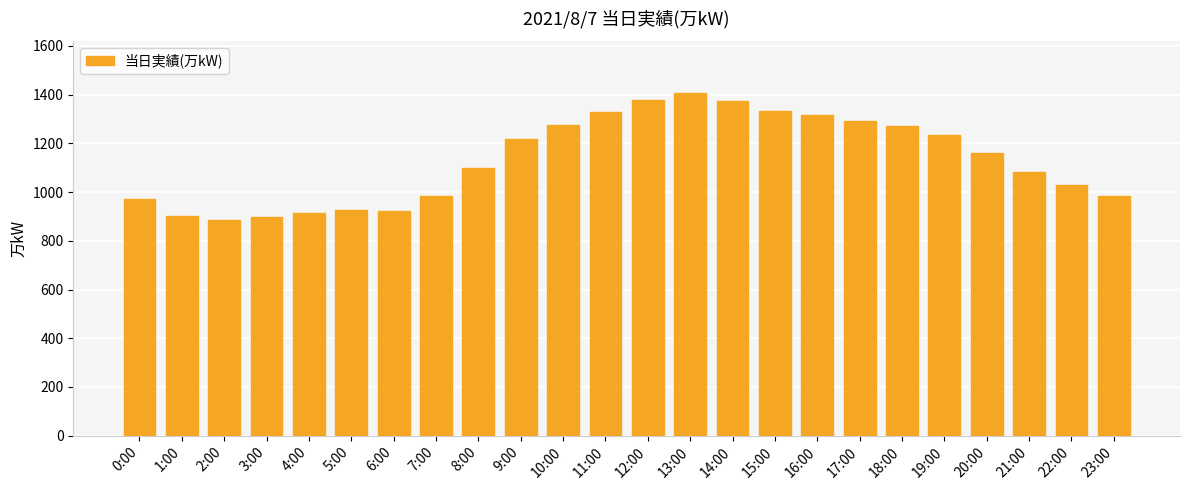

Count the number of data series in this chart.

1